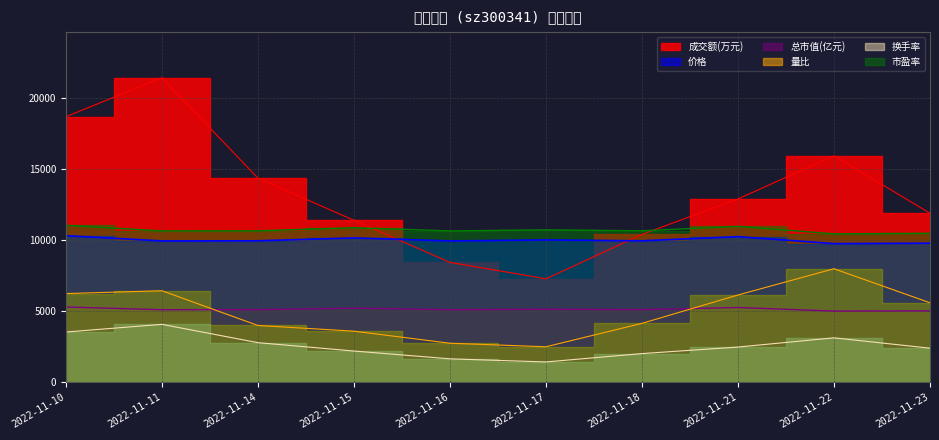

Which series has the widest spread of values?

成交额(万元)